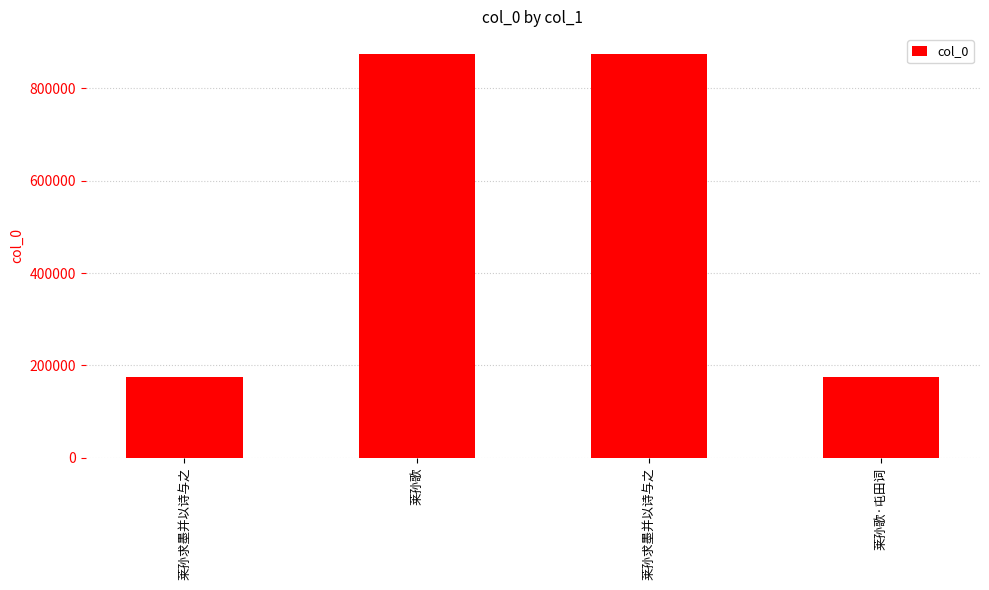

Count the number of data series in this chart.

1